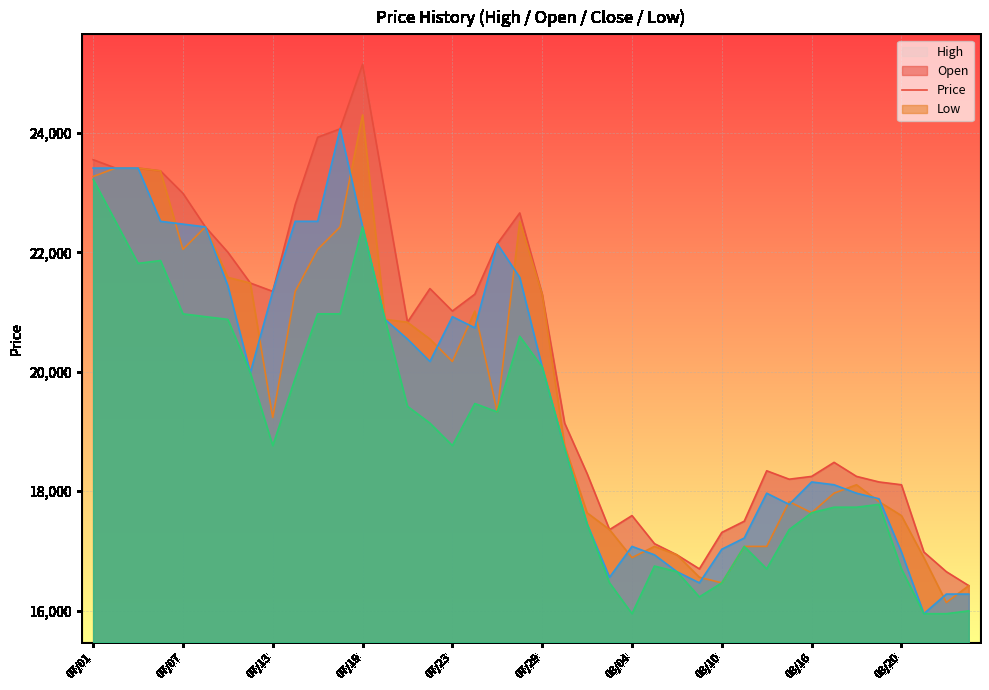

Read the Low value at 07/08, to the nearest 100.

20900